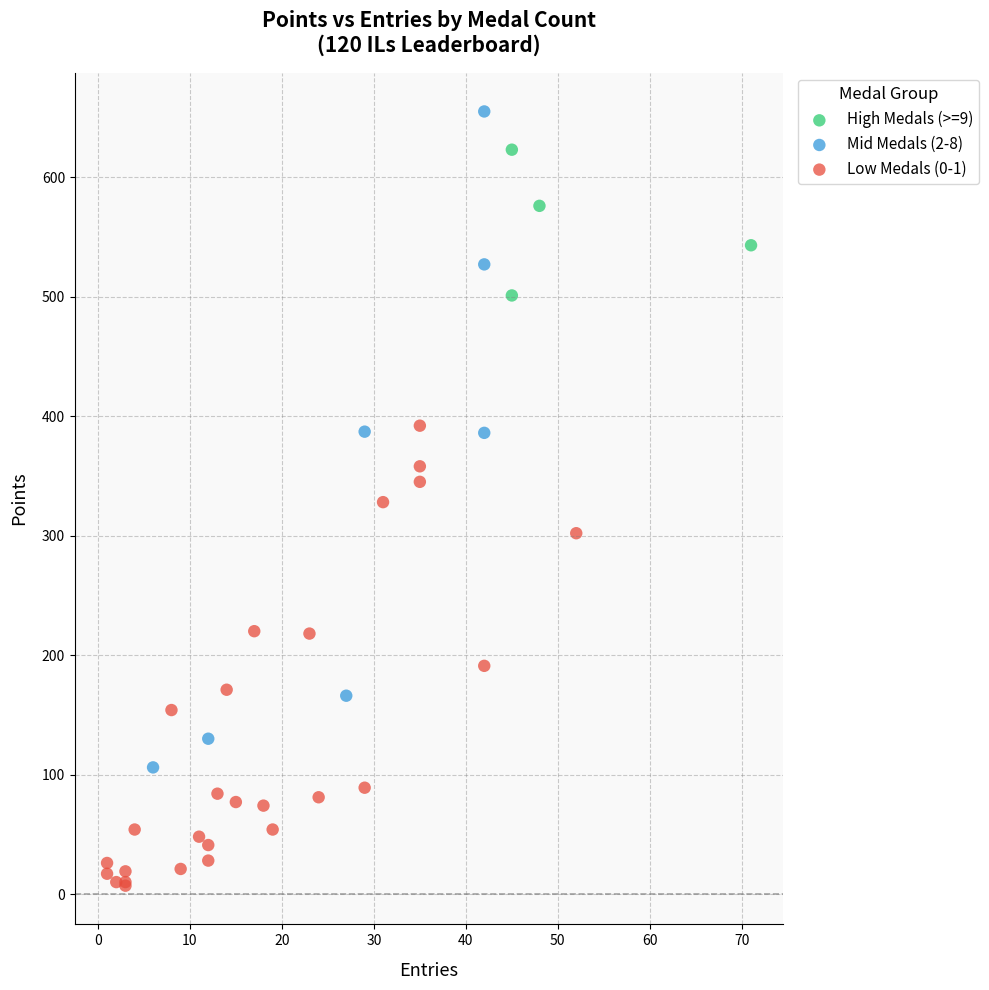

Which series has the widest spread of Y values?

Mid Medals (2-8)